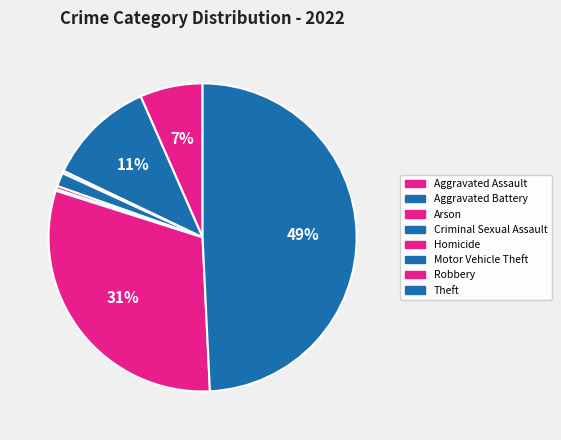

Does Criminal Sexual Assault represent more than half of the total?

No